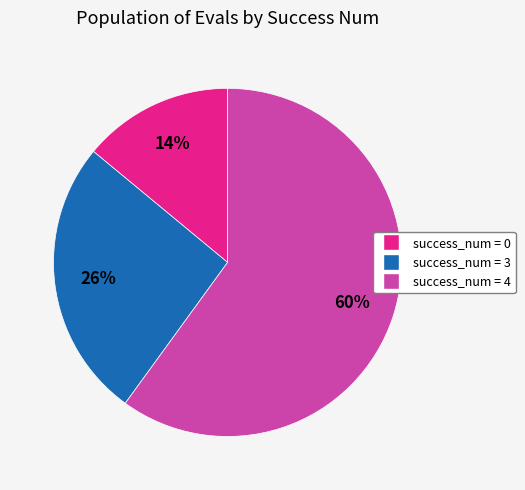

To the nearest percent, what is the difference between the largest and smallest slice percentages?

46%